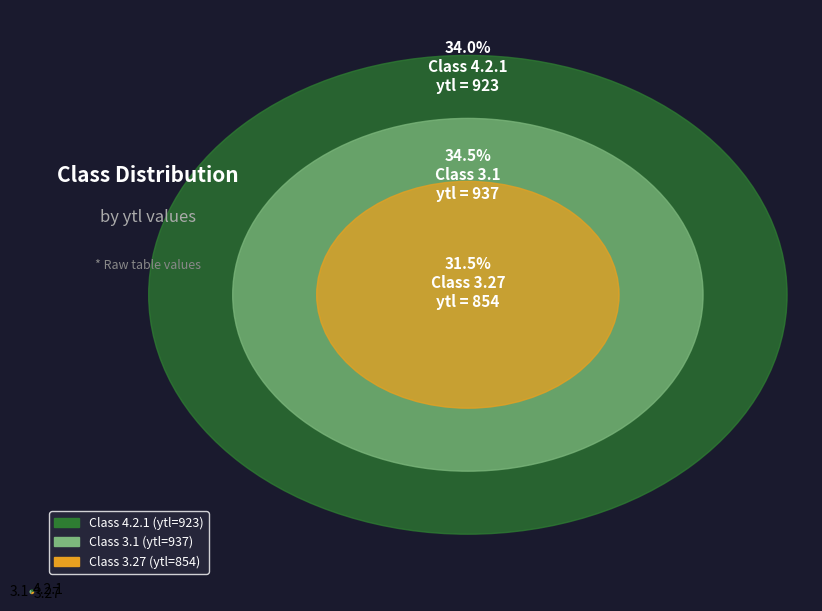

Does any single category account for the majority?

No